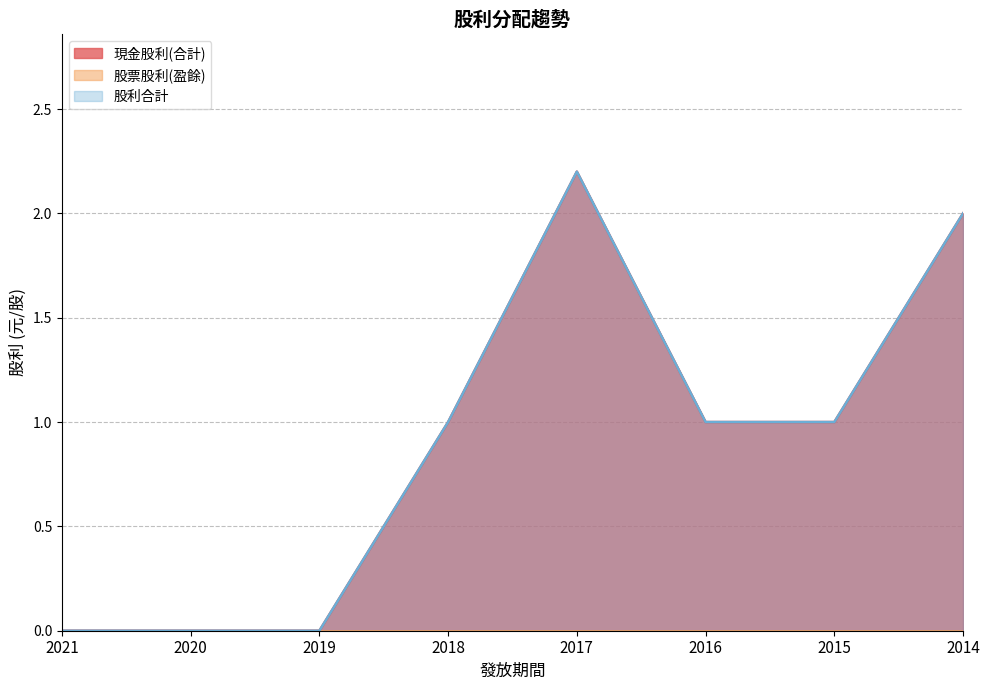

What is the value of the 股利合計 point at the 8th from the left?

2.0